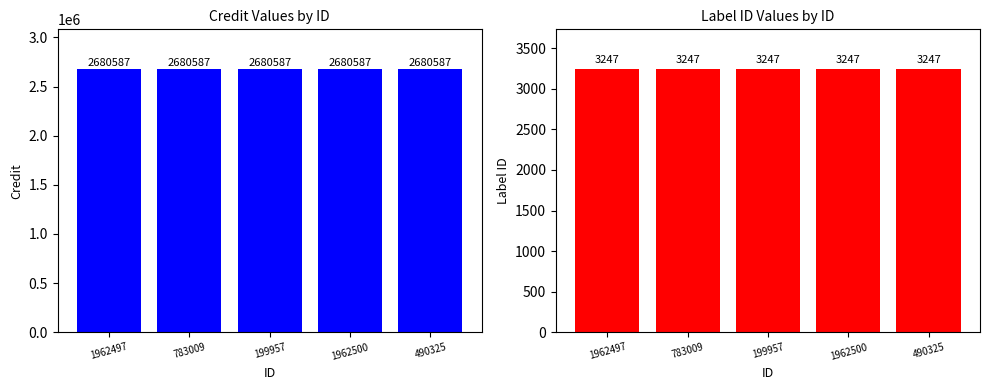

What position from the left is 199957?

3